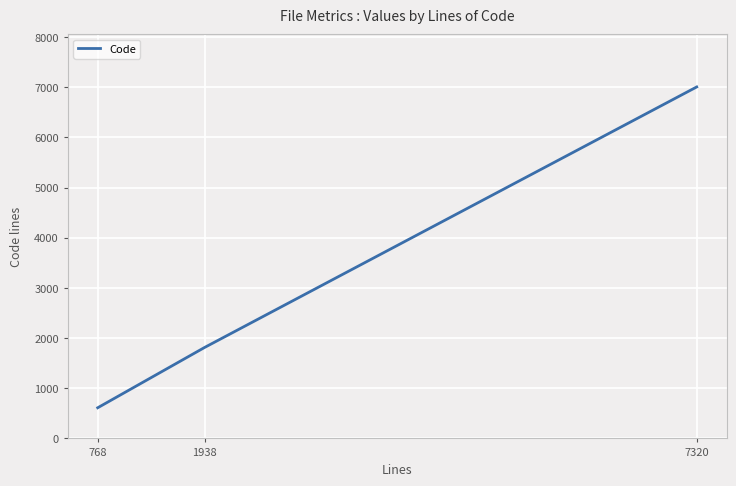

How many distinct data groups are displayed?

1